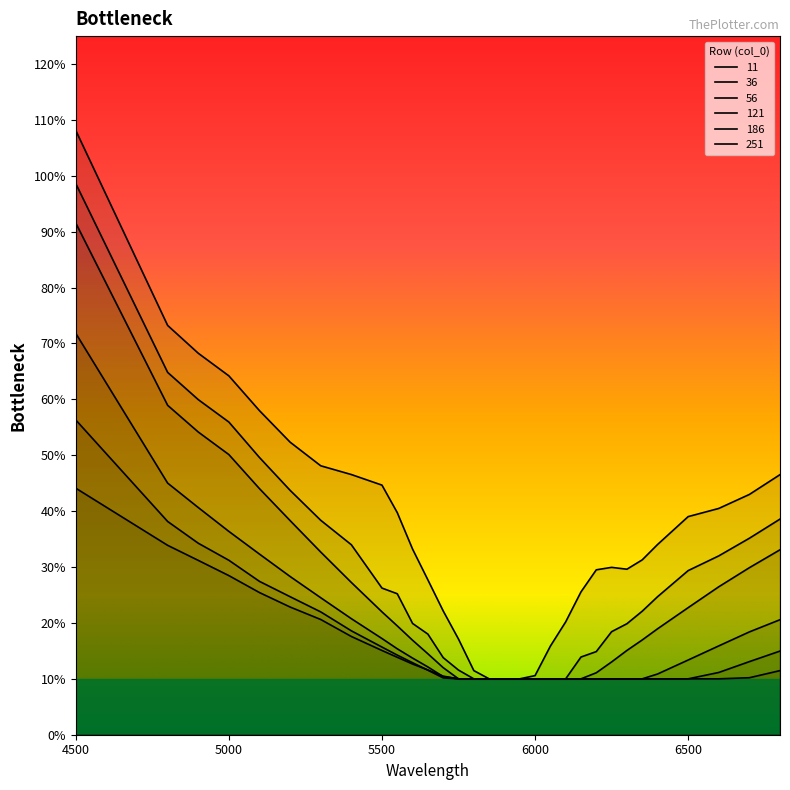

After their last crossing, which series has the higher values: 251 or 121?

251